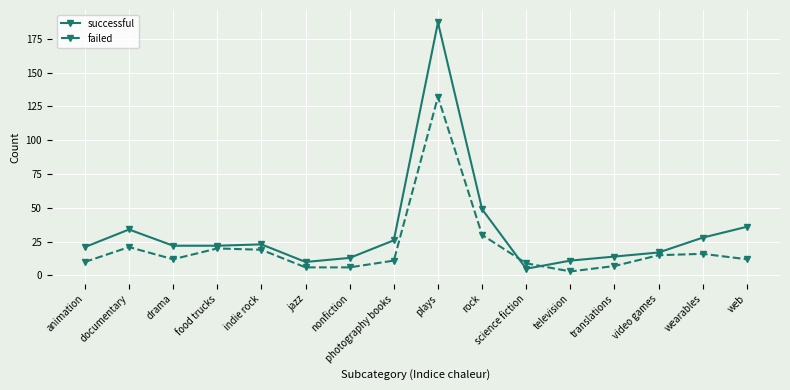

True or false: successful and failed cross at least once.

True